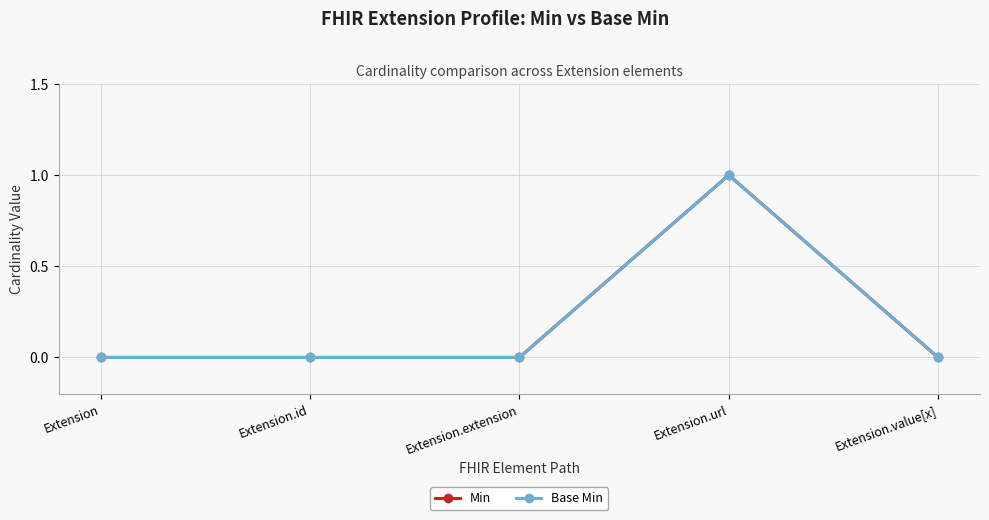

Is this an area chart (filled region under the line)?

No